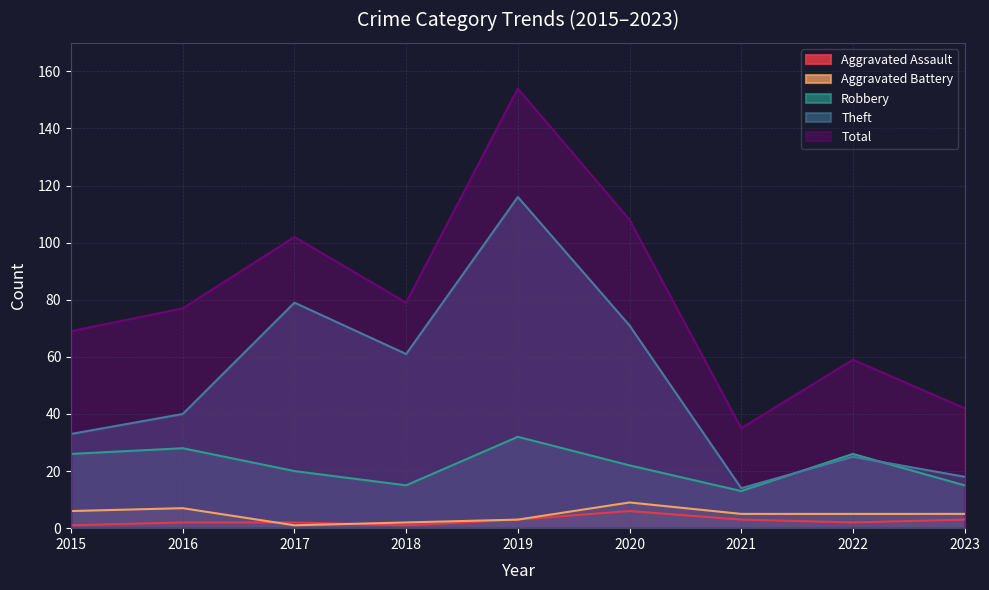

What is the difference between the Aggravated Assault values at 2023 and 2016?

1